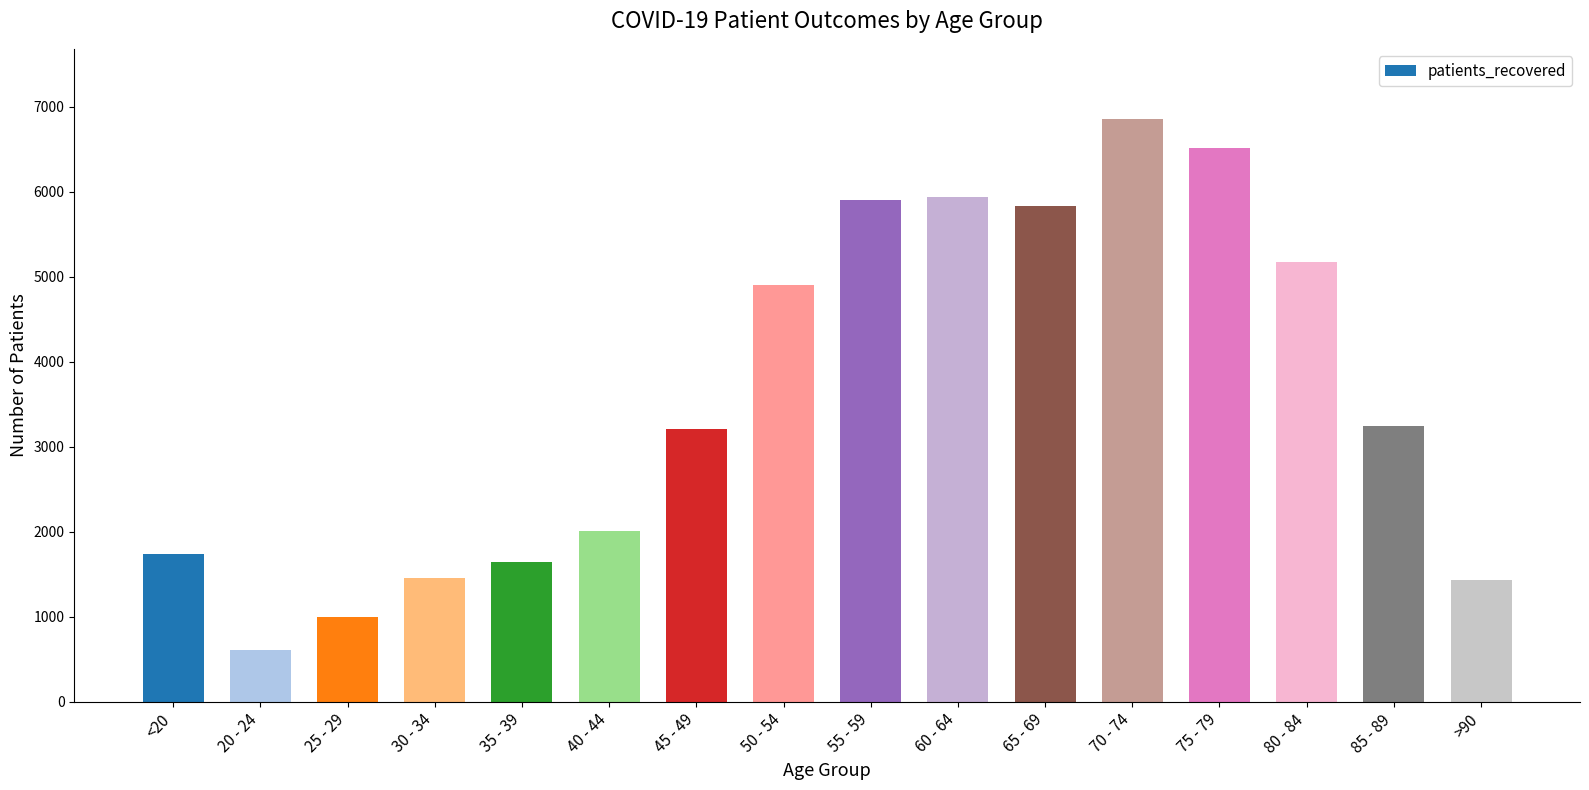

Which has a higher value, 55 - 59 or 75 - 79?

75 - 79